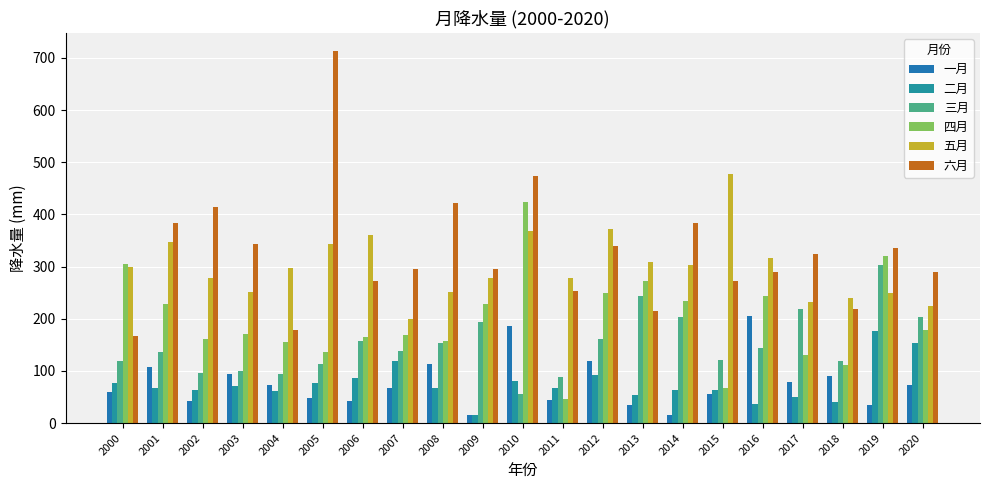

What is the difference between the maximum and minimum values in the 一月 series?

190.7